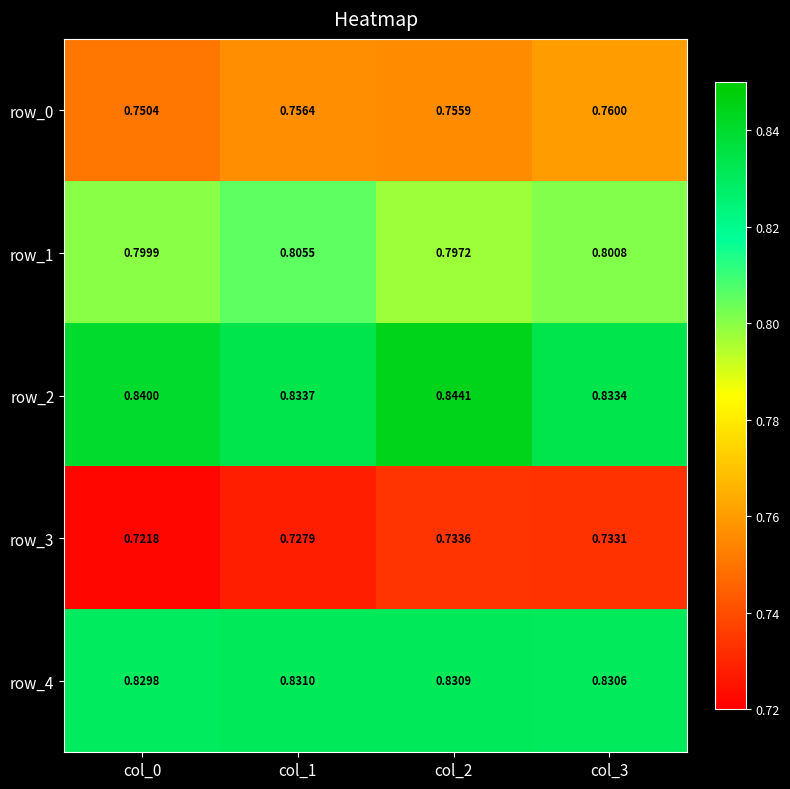

Is it true that row_4 equals 1.5 at col_1?

False